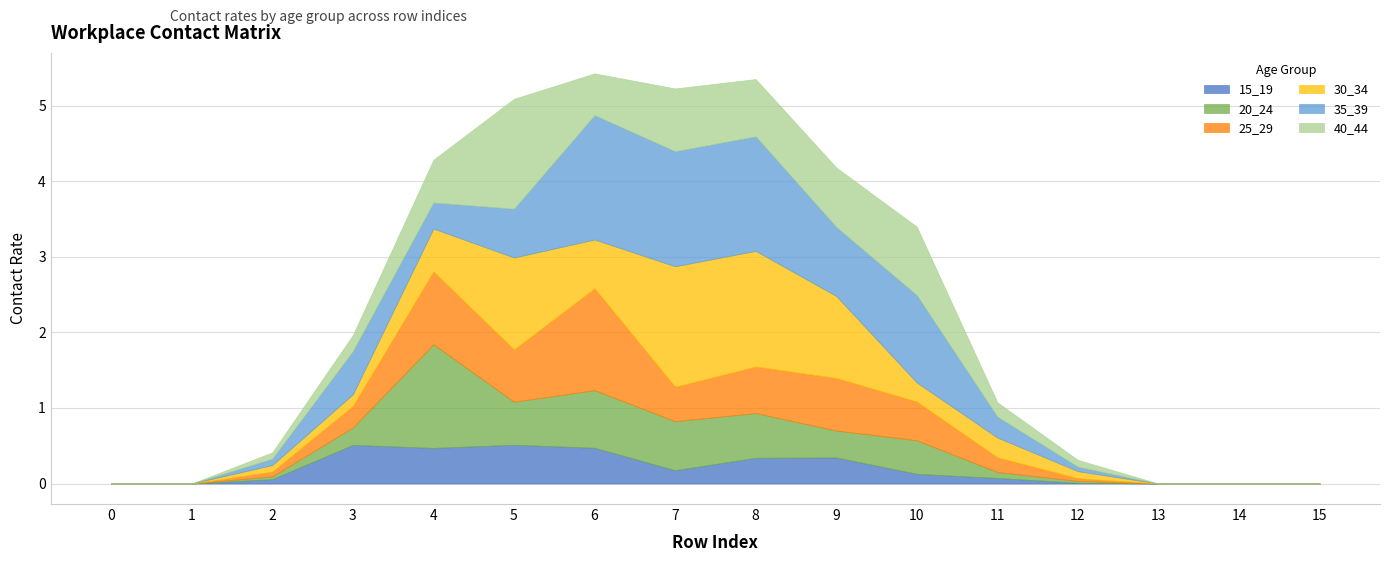

How many distinct data groups are displayed?

6